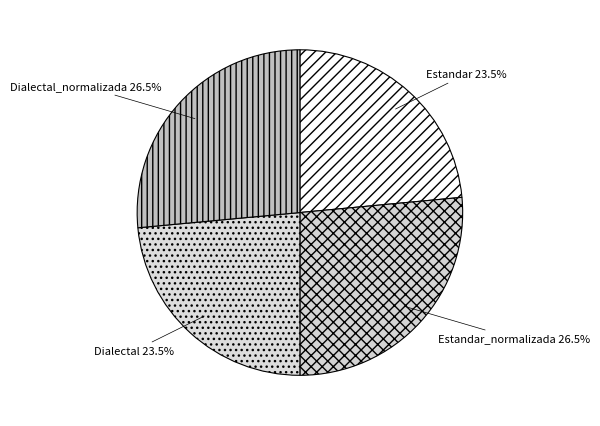

Is Estandar the majority of the pie?

No